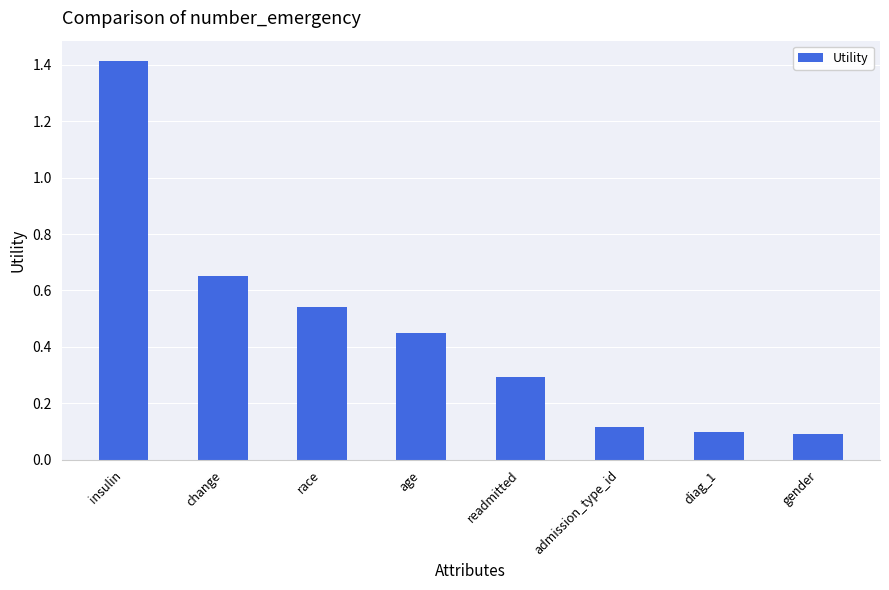

The value at race is 0.2. True or false?

False